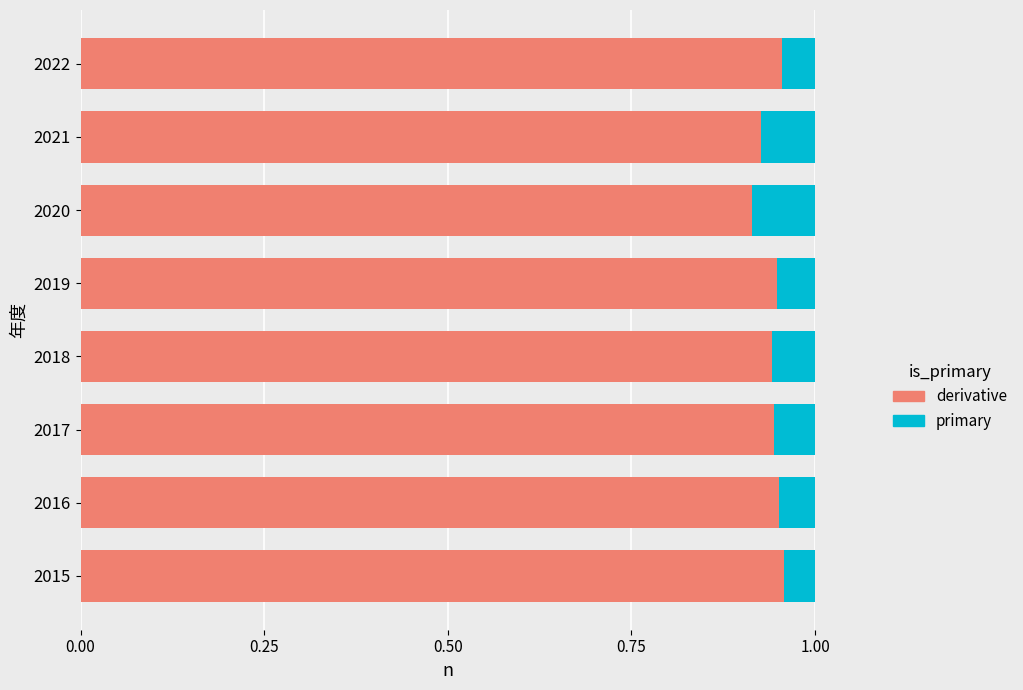

Count the derivative values in the range 0 to 1.

8